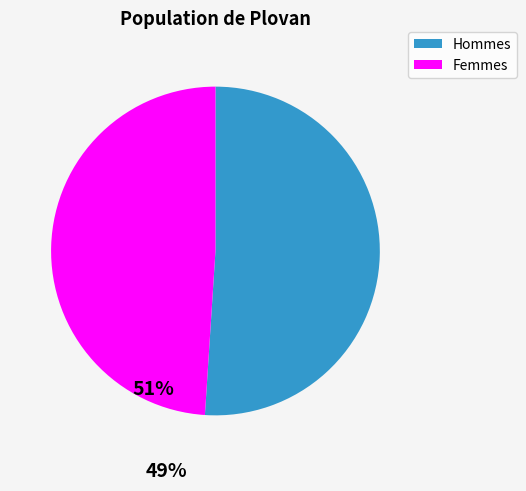

Which category accounts for the majority?

Hommes